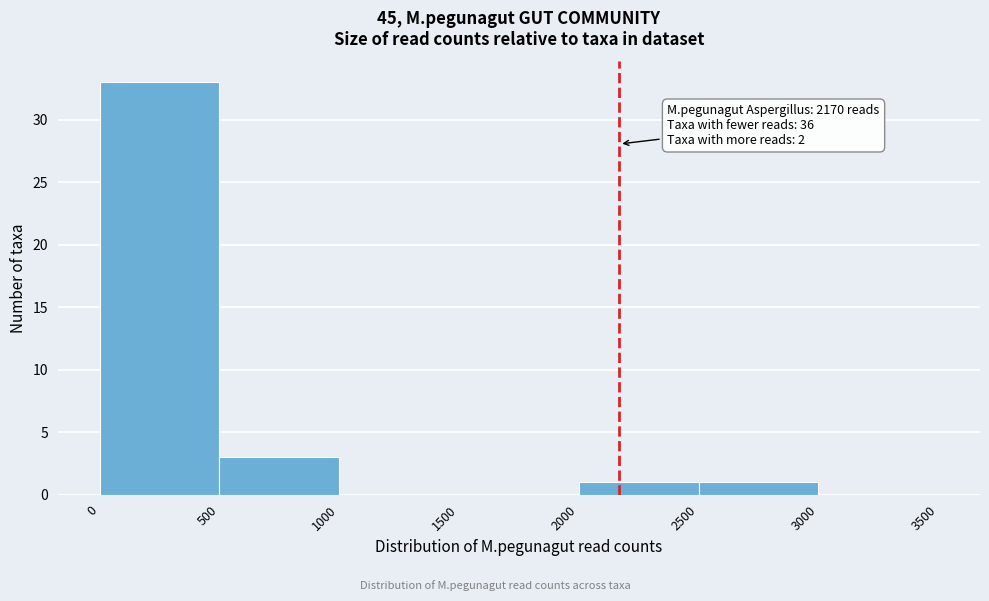

Which range on the x-axis has the tallest bar?

0 to 500